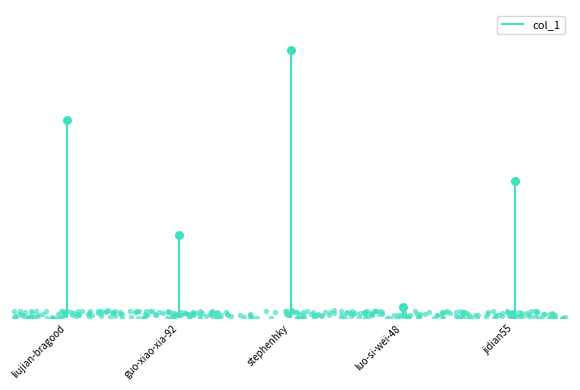

What is the ratio of the value at guo-xiao-xia-92 to the value at luo-si-wei-48?

7.3